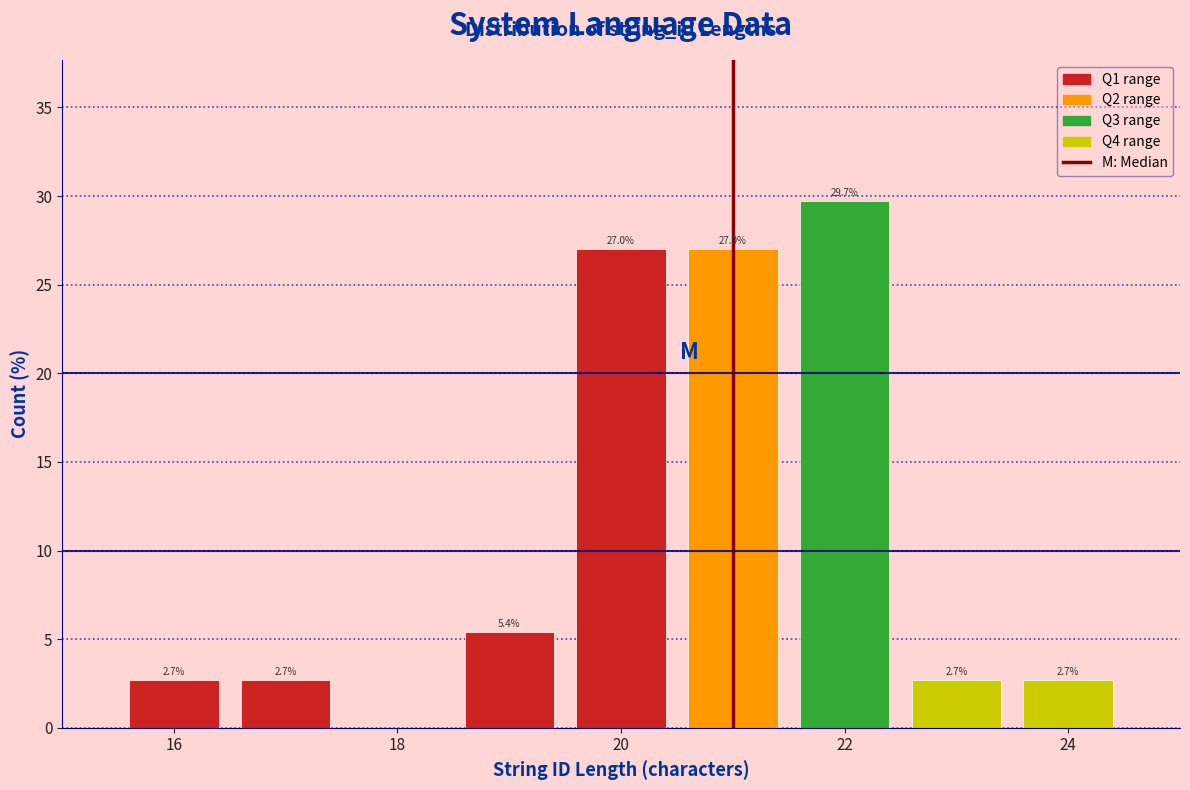

Over which range of the x-axis is the bar tallest?

21.5 to 22.5